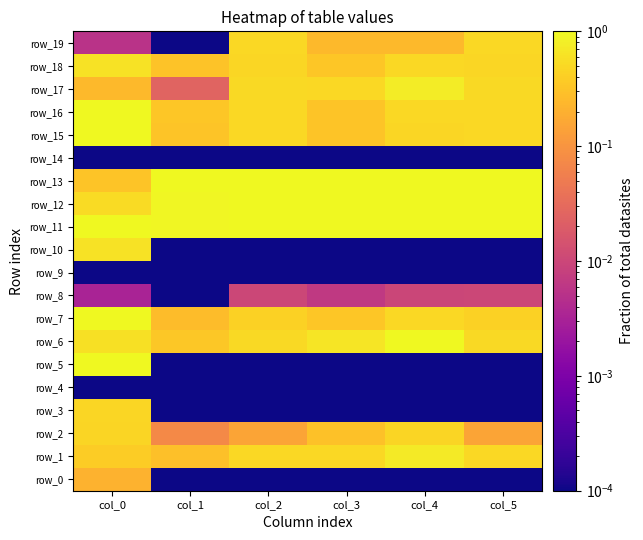

Read the row_11 value at col_3.

1.0